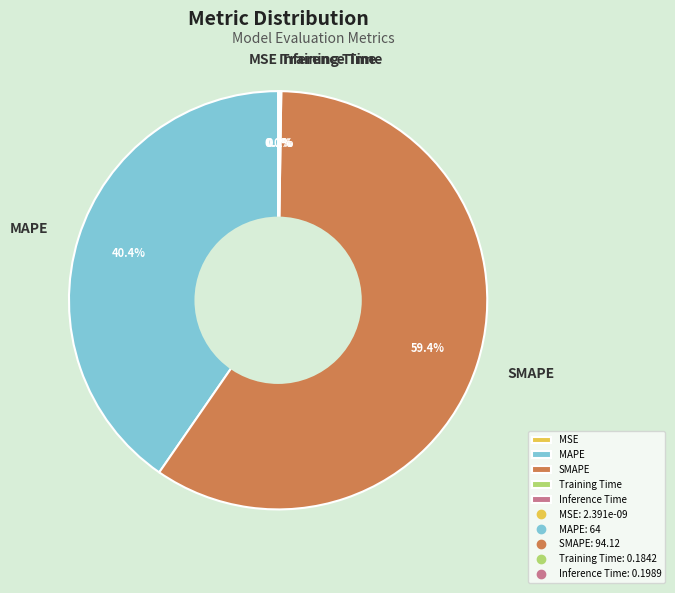

To the nearest percent, what is the difference between the MSE and SMAPE slice percentages?

59%